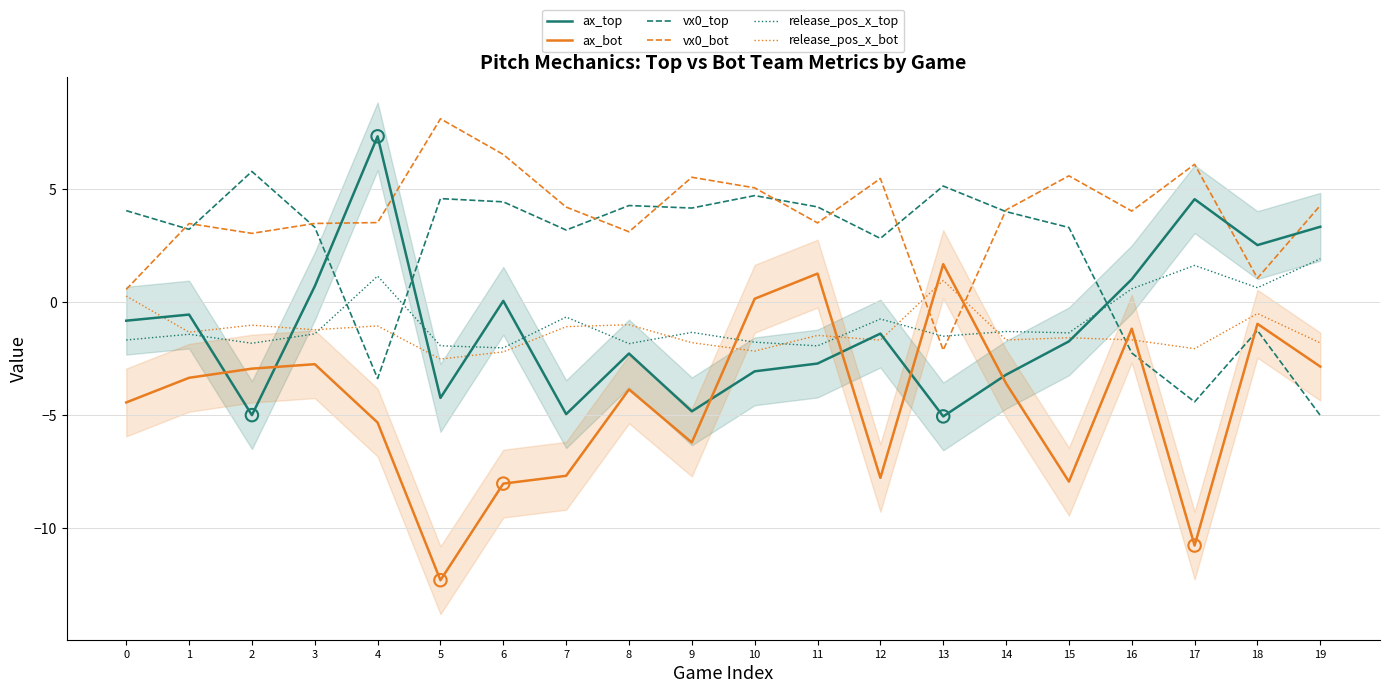

At how many categories does at least one series exceed 7?

2